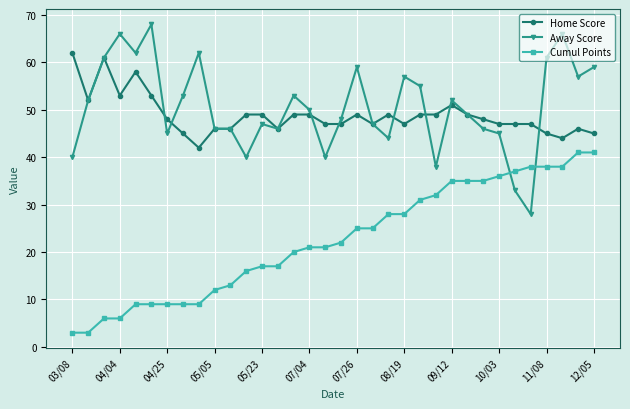

True or false: Home Score has more than 2 interior local peaks.

True